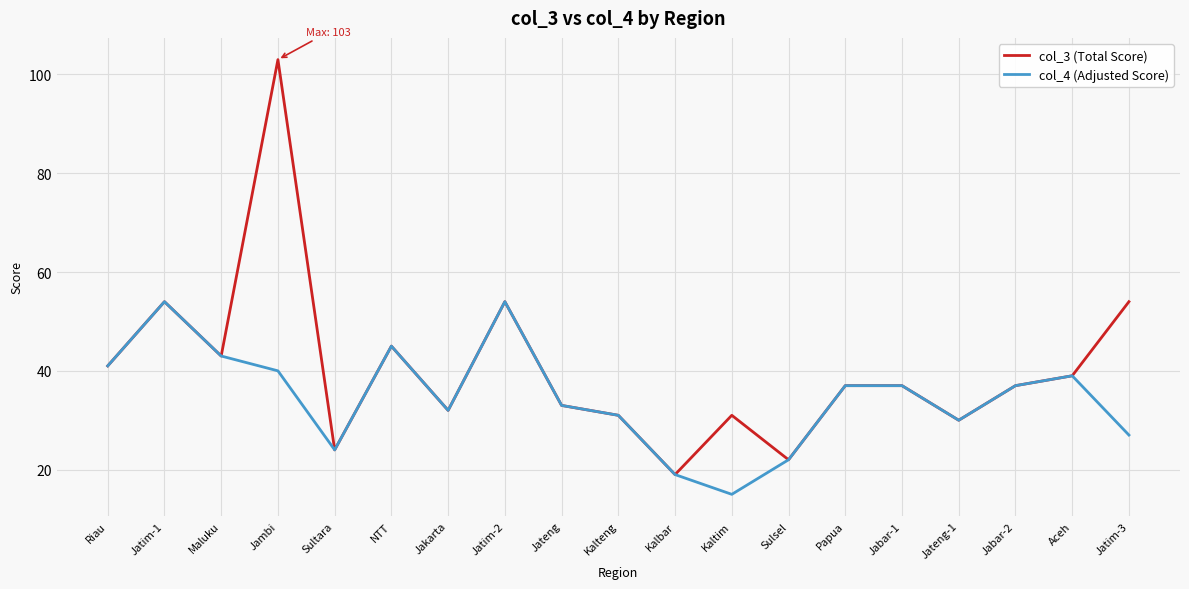

Which series has the largest total across all categories?

col_3 (Total Score)